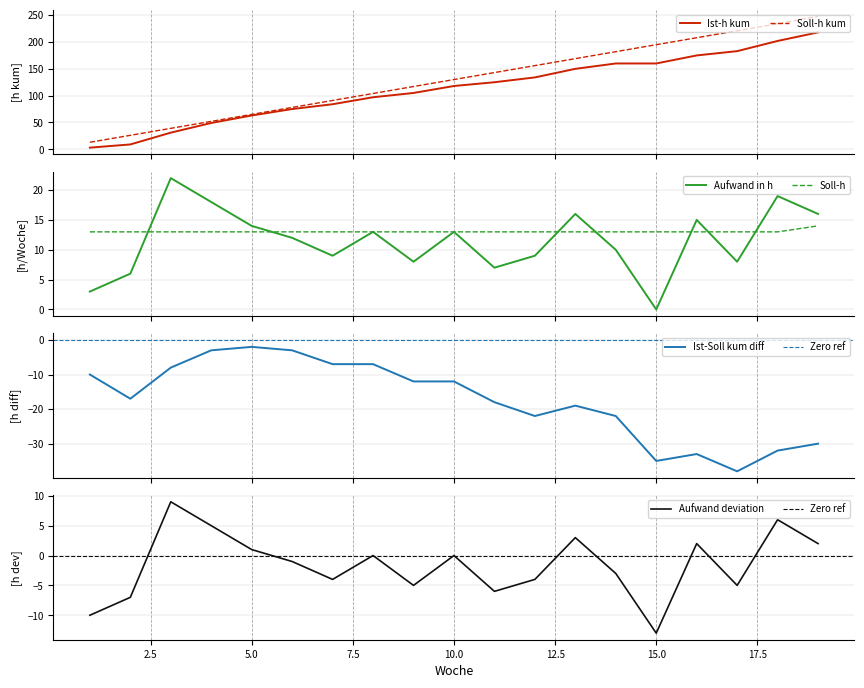

What is the value of the Ist-h kum point at the 6th from the left?

75